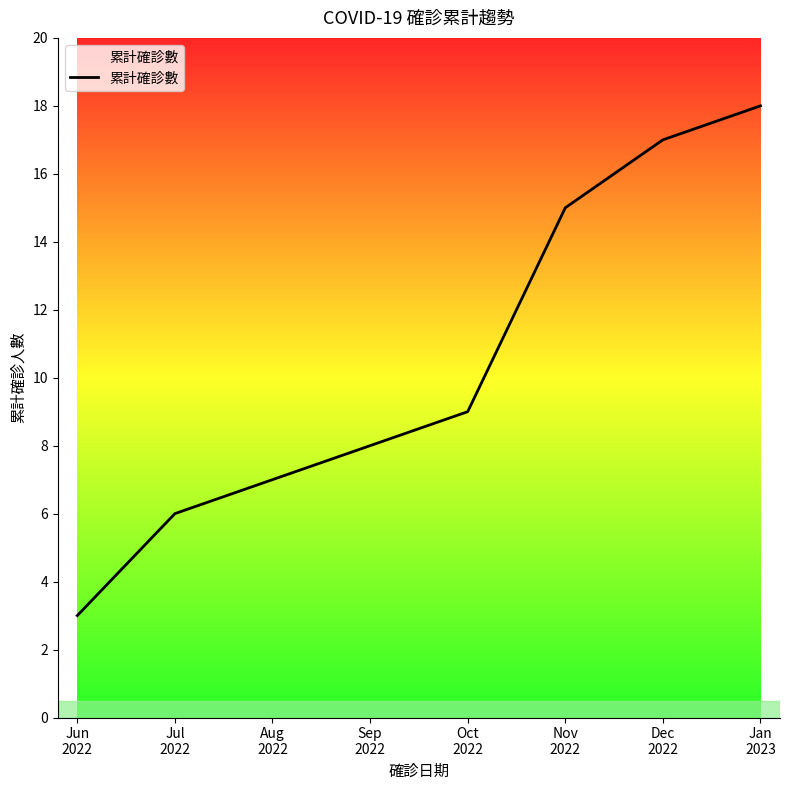

True or false: the data has more than 2 interior local peaks.

False